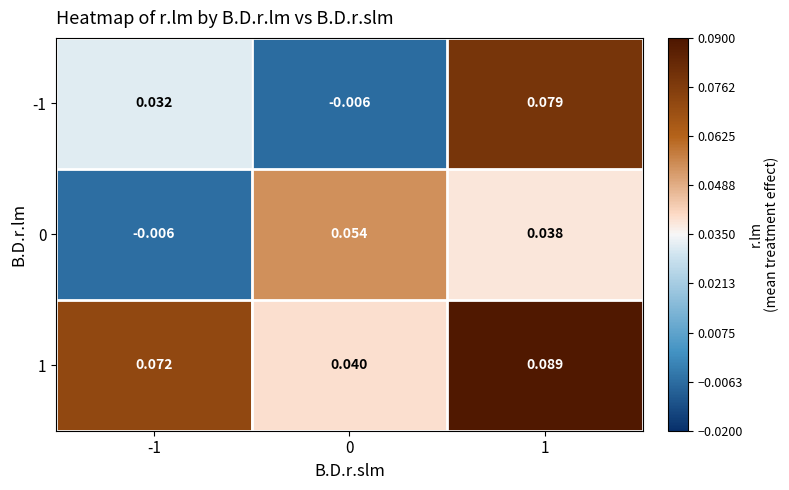

Is the value of 1 at 1 greater than the value of -1 at 0?

Yes